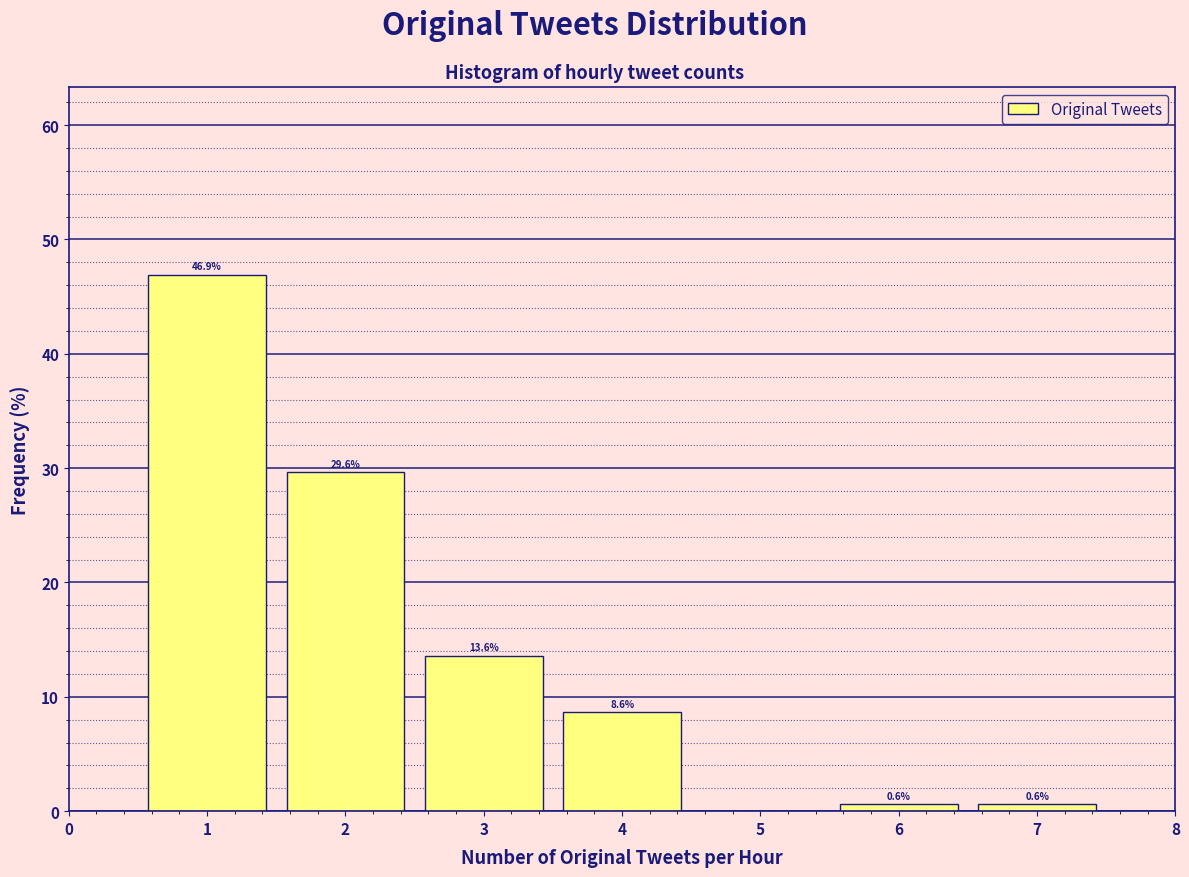

Which range on the x-axis has the tallest bar?

0.5 to 1.5